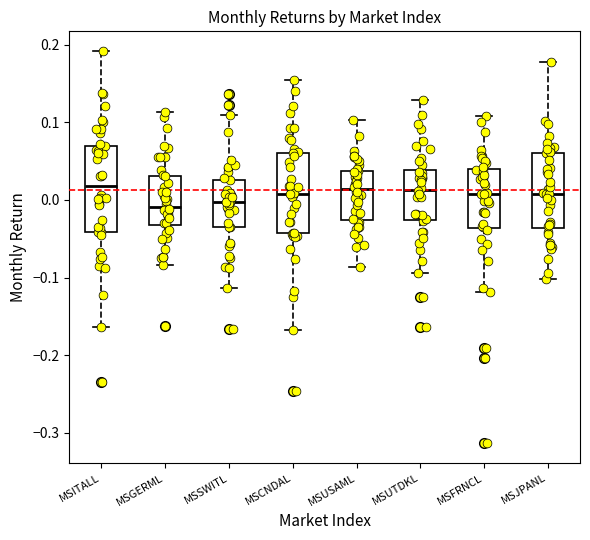

Where does the lower whisker of the box for MSUSAML end on the y-axis? The values are not printed on the chart, so give them approximately, as read against the axis.

-0.09